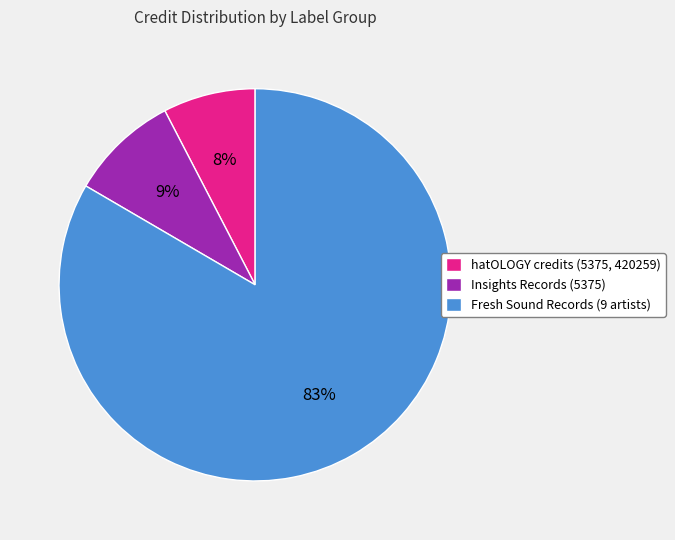

To the nearest percent, what is the combined percentage of Fresh Sound Records (9 artists) and Insights Records (5375)?

92%